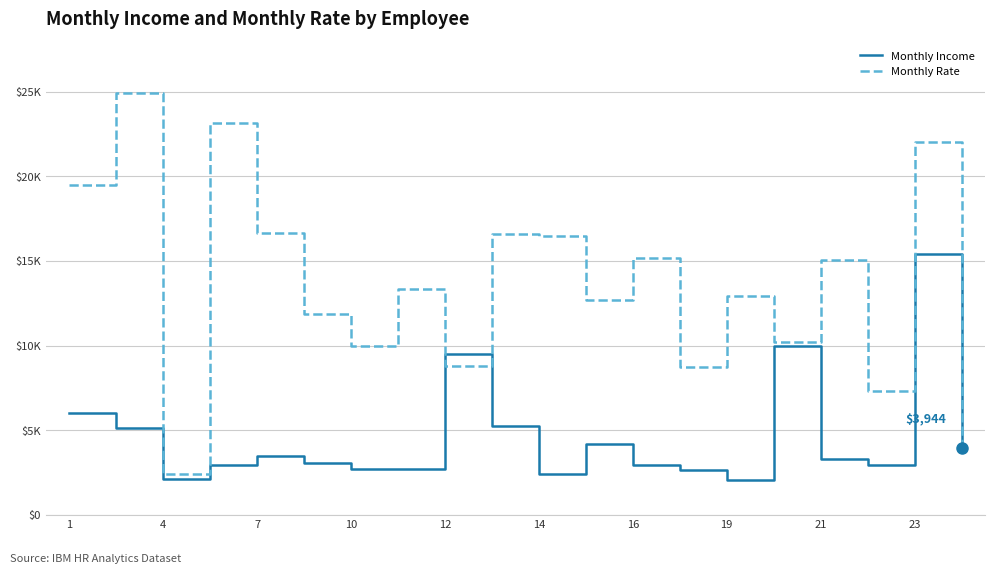

Does the chart display data point markers on the line(s)?

No